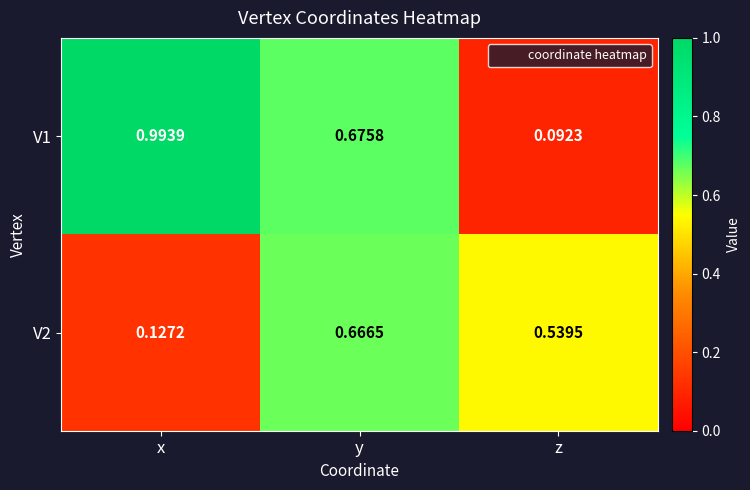

Rank the series by their maximum value, from lowest to highest.

V2, V1